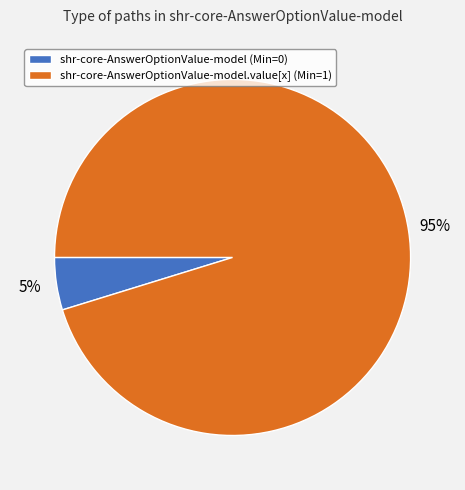

What percentage is the shr-core-AnswerOptionValue-model (Min=0) slice, to the nearest percent?

5%